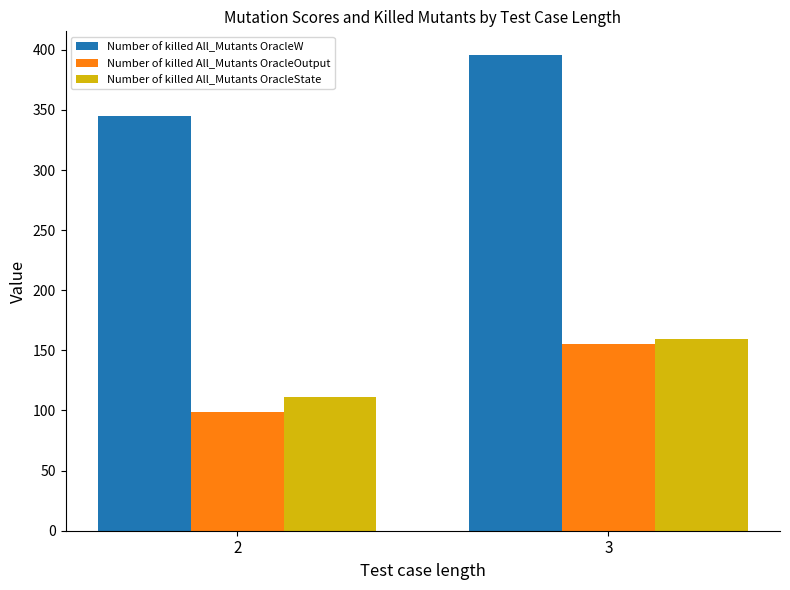

How many bars are there in total?

6